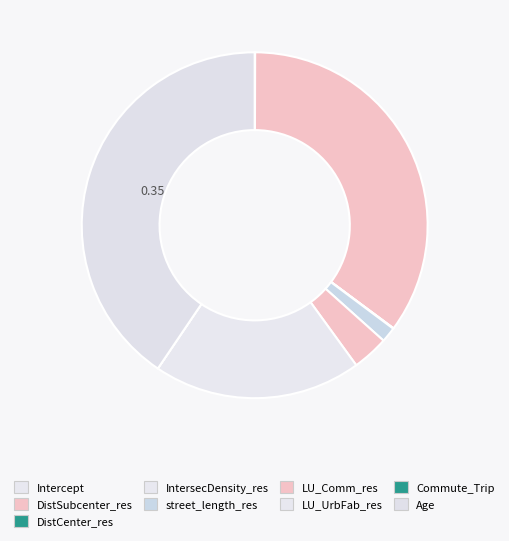

How many slices are in this pie chart?

9